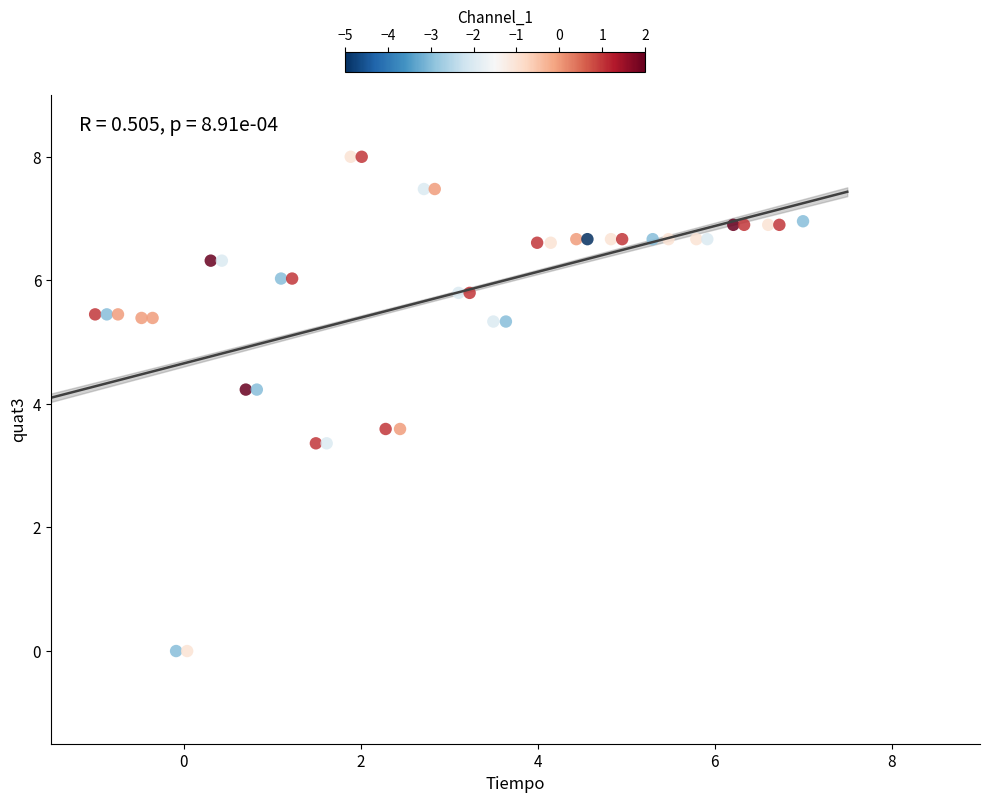

What is the range of Y values (max minus min)?

8.0